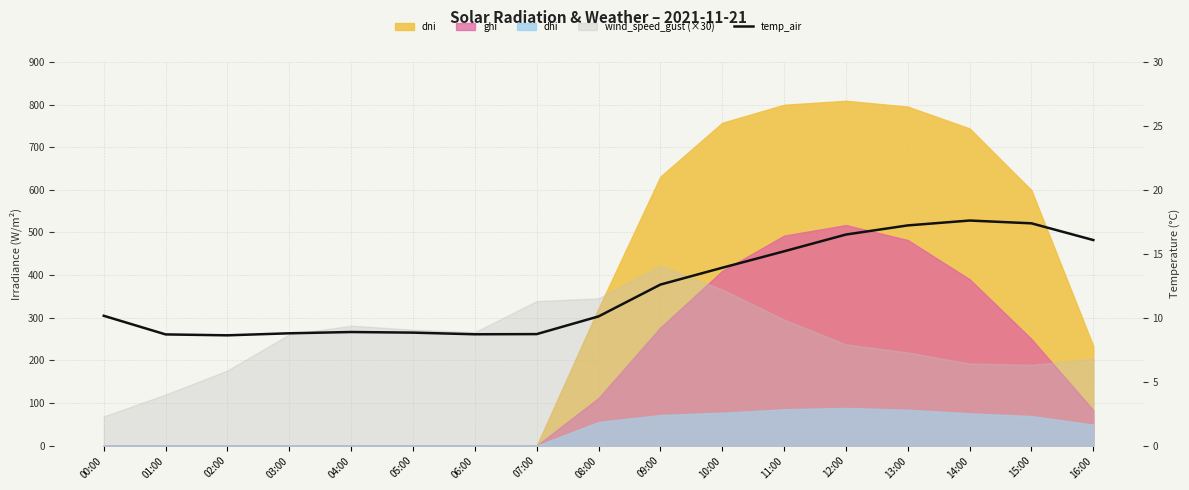

How many points are higher than both their immediate neighbors (excluding endpoints)?

2